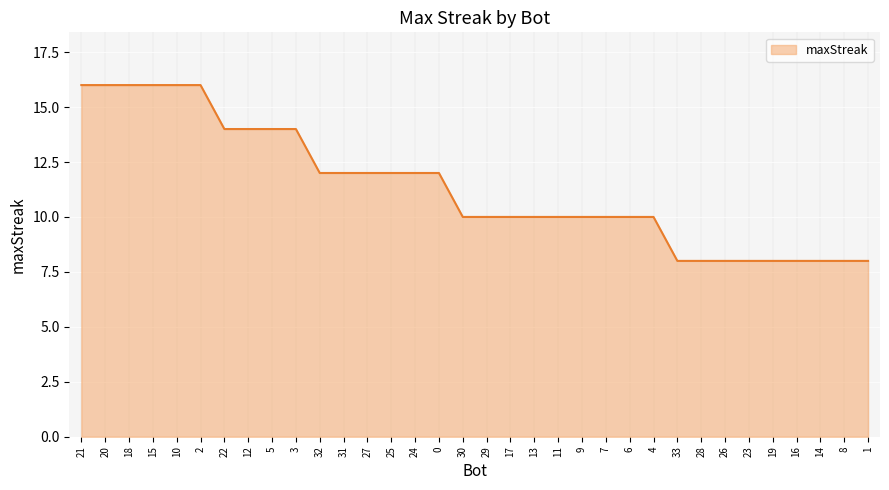

How many lines are shown in the chart?

1